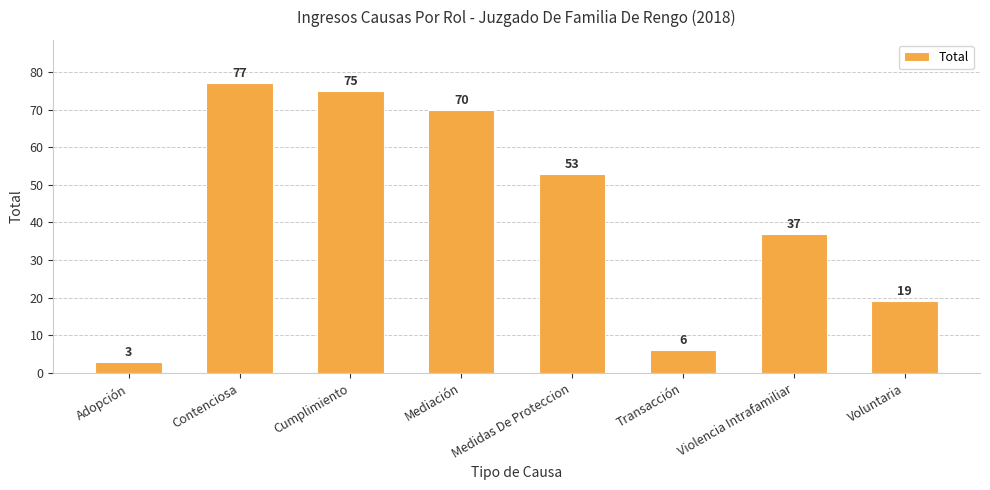

Reading left to right, transcribe all the data shown in this chart.

Adopción=3	Contenciosa=77	Cumplimiento=75	Mediación=70	Medidas De Proteccion=53	Transacción=6	Violencia Intrafamiliar=37	Voluntaria=19